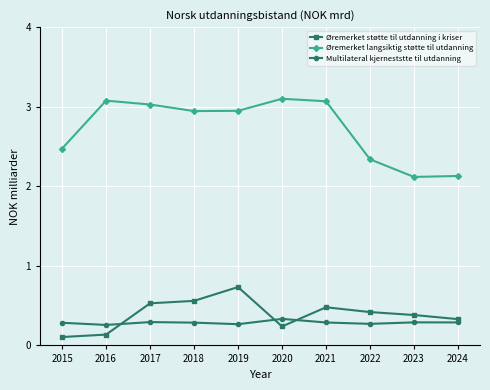

True or false: Øremerket støtte til utdanning i kriser has more than 1 interior local peaks.

True